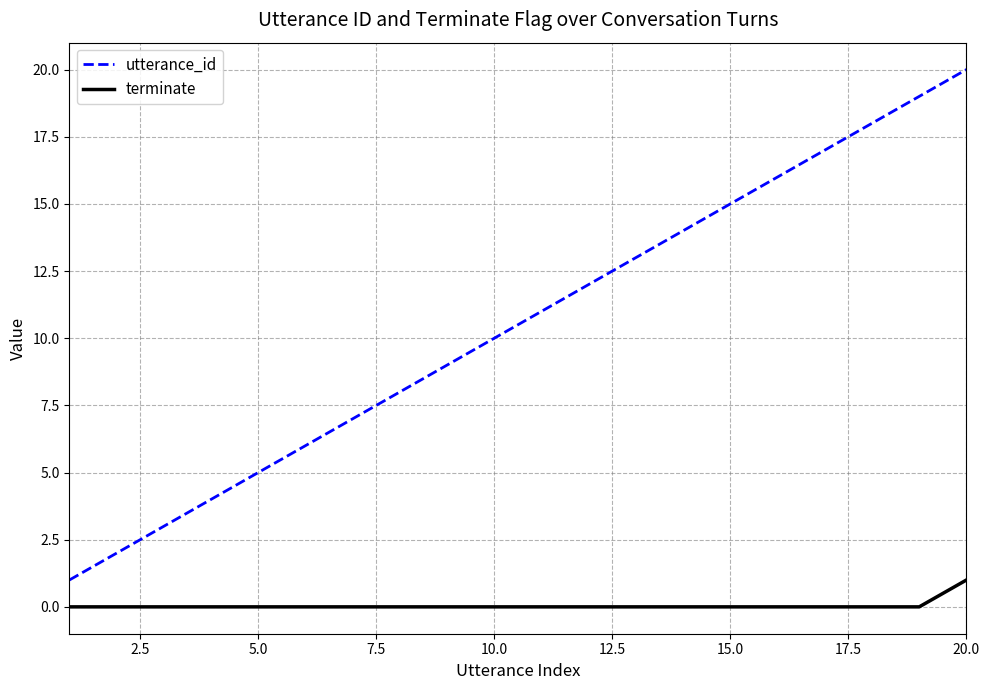

Rank the series by their maximum value, from highest to lowest.

utterance_id, terminate